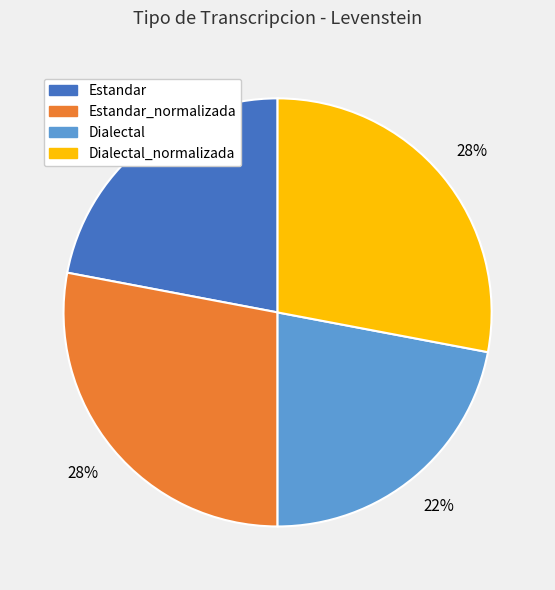

To the nearest percent, what is the average slice percentage?

25%